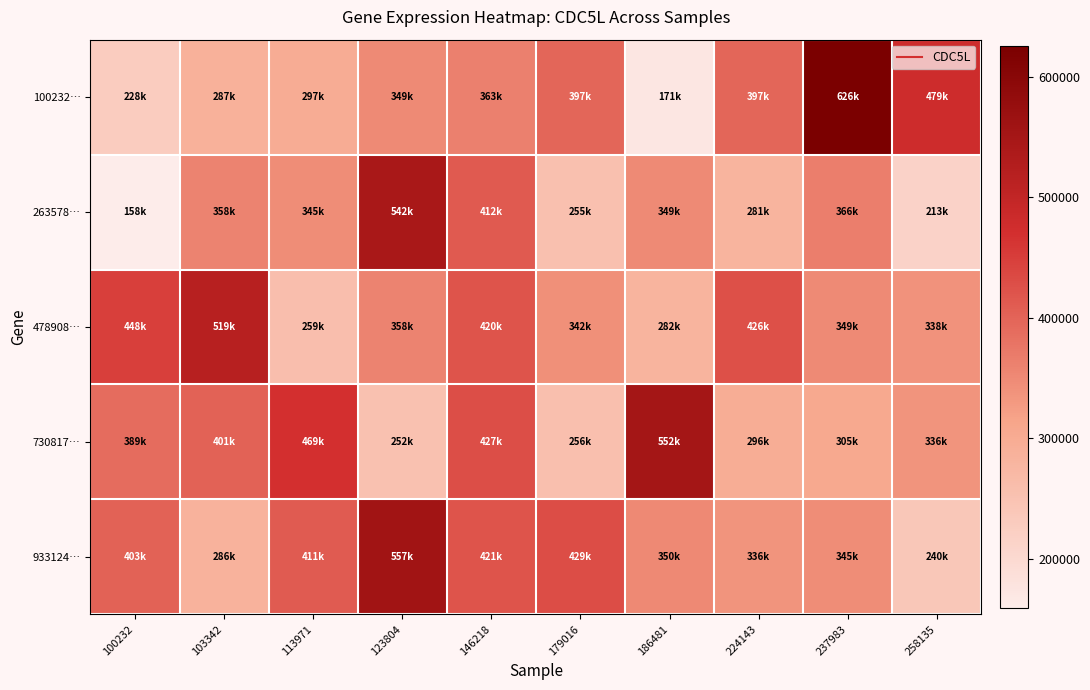

Reading right to left, what are all the values shown in this chart?

100232…: 258135=479790	237983=626006	224143=397036	186481=171608	179016=397428	146218=363080	123804=349634	113971=297571	103342=287335	100232=228311
263578…: 258135=213457	237983=366543	224143=281120	186481=349285	179016=255208	146218=412664	123804=542349	113971=345771	103342=358884	100232=158609
478908…: 258135=338901	237983=349286	224143=426579	186481=282742	179016=342621	146218=420352	123804=358830	113971=259000	103342=519793	100232=448458
730817…: 258135=336296	237983=305417	224143=296721	186481=552925	179016=256113	146218=427055	123804=252263	113971=469401	103342=401665	100232=389789
933124…: 258135=240599	237983=345226	224143=336095	186481=350794	179016=429328	146218=421378	123804=557186	113971=411525	103342=286226	100232=403080